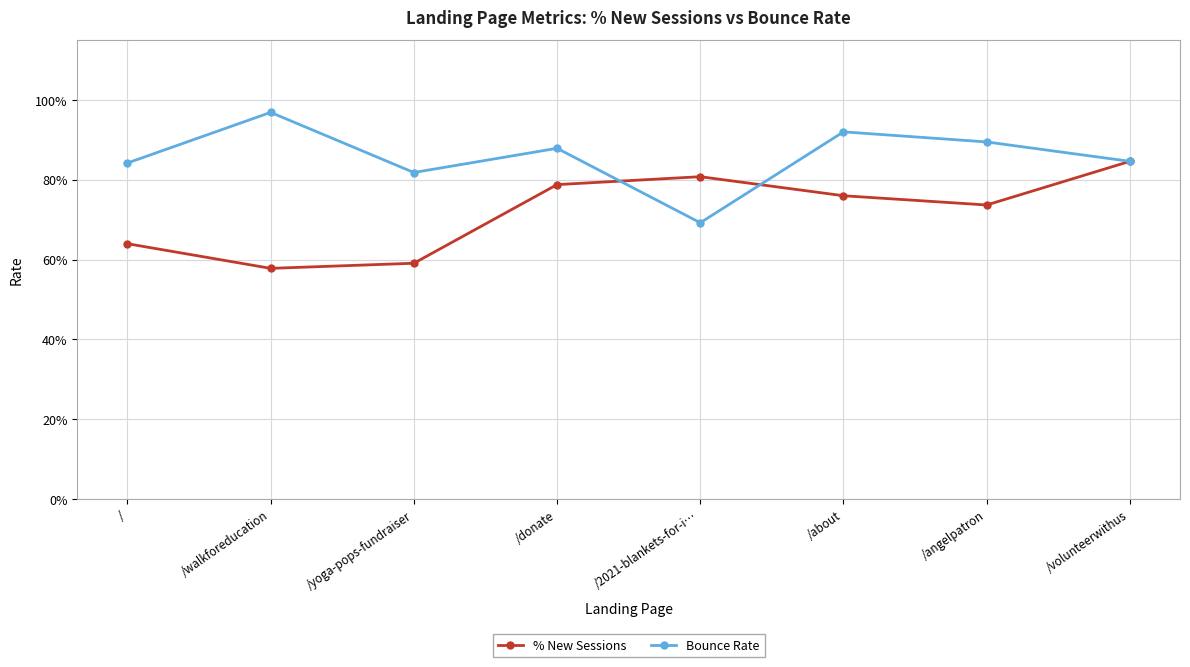

Reading right to left, transcribe all the data shown in this chart.

% New Sessions: 0.8	0.7	0.8	0.8	0.8	0.6	0.6	0.6
Bounce Rate: 0.8	0.9	0.9	0.7	0.9	0.8	1.0	0.8